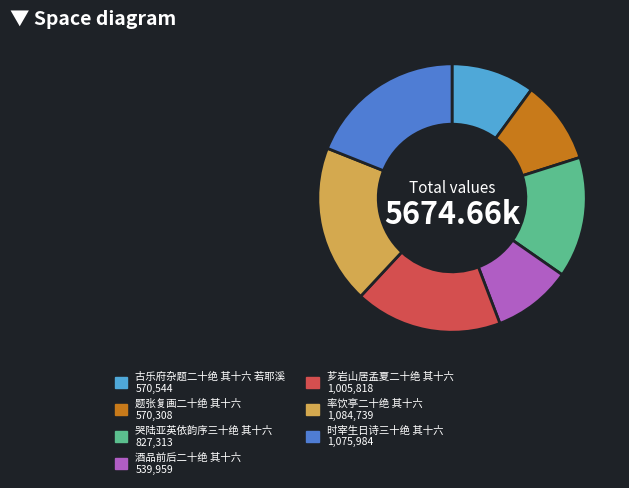

Is the sum of 古乐府杂题二十绝 其十六 若耶溪 and 酒品前后二十绝 其十六 greater than half?

No